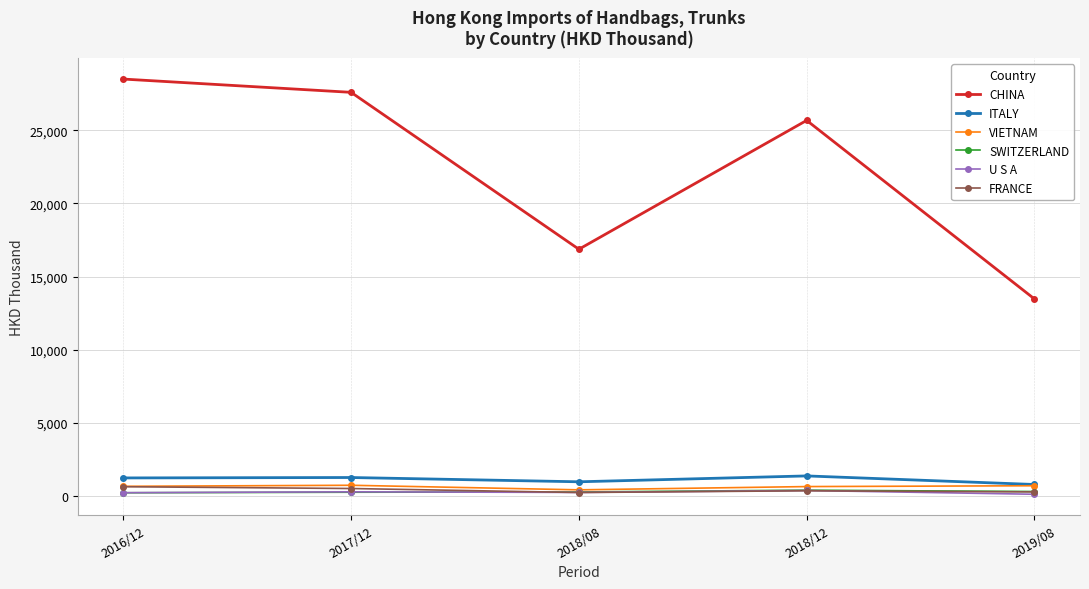

At which label does VIETNAM first exceed 666?

2016/12